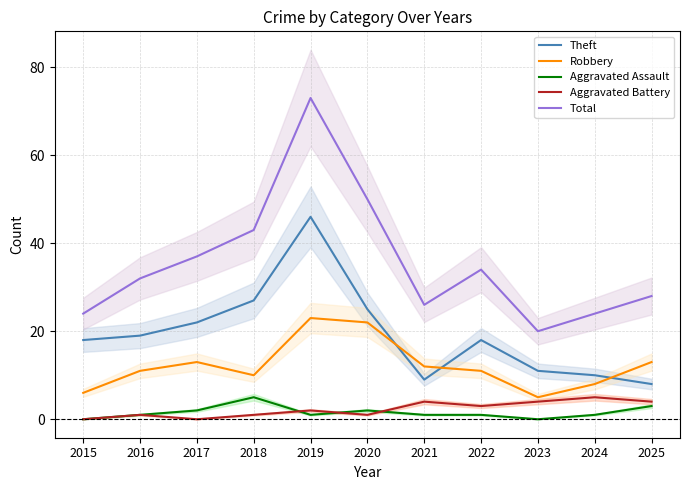

Count the number of data series in this chart.

5